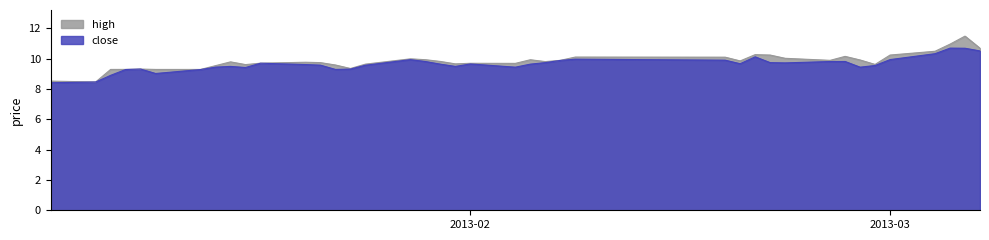

Reading right to left, transcribe all the data shown in this chart.

high: 10.7	11.5	11.0	10.5	10.2	9.6	9.9	10.2	9.9	10.0	10.2	10.3	9.9	10.1	10.1	9.9	9.8	9.9	9.7	9.7	9.7	9.8	9.9	10.0	9.6	9.4	9.6	9.7	9.8	9.7	9.6	9.8	9.5	9.3	9.3	9.3	9.3	9.3	8.5	8.5
close: 10.5	10.7	10.7	10.3	9.9	9.6	9.4	9.8	9.8	9.7	9.7	10.1	9.7	9.9	10.0	9.9	9.7	9.6	9.4	9.7	9.5	9.6	9.8	9.9	9.6	9.3	9.3	9.6	9.6	9.7	9.4	9.5	9.4	9.3	9.0	9.3	9.3	8.9	8.5	8.4